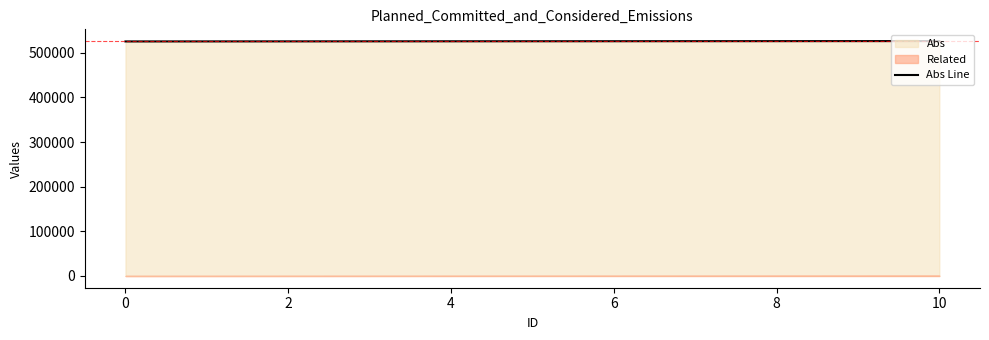

The value of Abs Line at 4 is 246518. True or false?

False